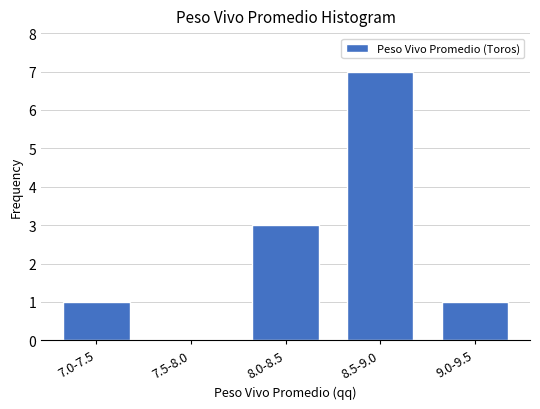

Reading left to right, what are all the values shown in this chart?

7.0-7.5=1	7.5-8.0=0	8.0-8.5=3	8.5-9.0=7	9.0-9.5=1